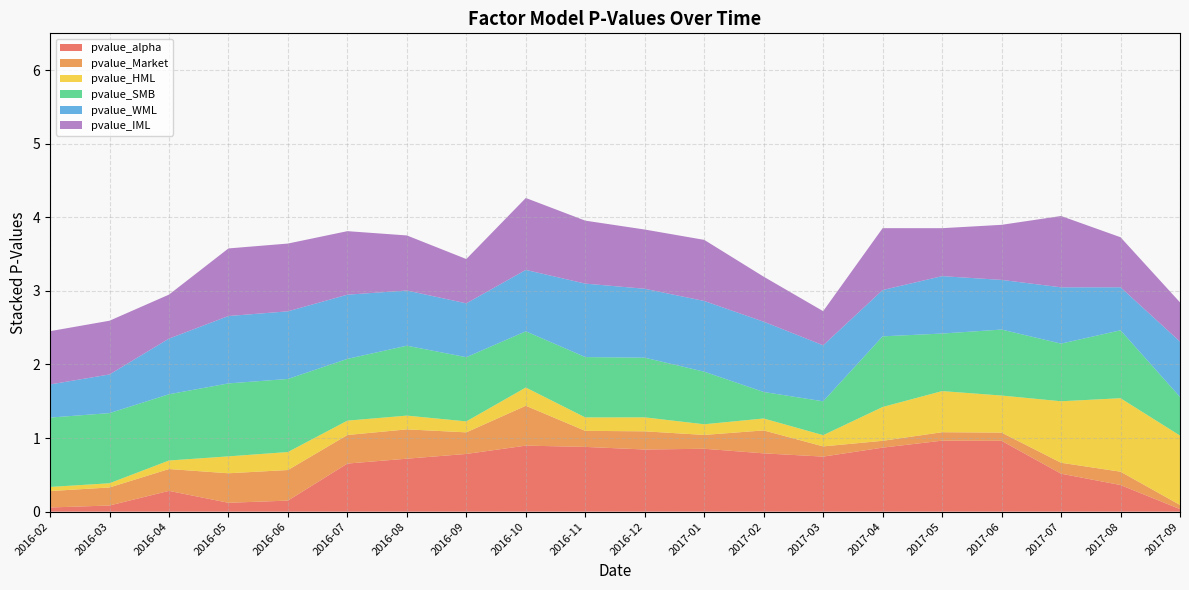

Reading left to right, what are all the values shown in this chart?

pvalue_alpha: 2016-02=0.1	2016-03=0.1	2016-04=0.3	2016-05=0.1	2016-06=0.2	2016-07=0.7	2016-08=0.7	2016-09=0.8	2016-10=0.9	2016-11=0.9	2016-12=0.8	2017-01=0.9	2017-02=0.8	2017-03=0.7	2017-04=0.9	2017-05=1.0	2017-06=1.0	2017-07=0.5	2017-08=0.4	2017-09=0.0
pvalue_Market: 2016-02=0.2	2016-03=0.2	2016-04=0.3	2016-05=0.4	2016-06=0.4	2016-07=0.4	2016-08=0.4	2016-09=0.3	2016-10=0.5	2016-11=0.2	2016-12=0.2	2017-01=0.2	2017-02=0.3	2017-03=0.1	2017-04=0.1	2017-05=0.1	2017-06=0.1	2017-07=0.1	2017-08=0.2	2017-09=0.1
pvalue_HML: 2016-02=0.1	2016-03=0.1	2016-04=0.1	2016-05=0.2	2016-06=0.2	2016-07=0.2	2016-08=0.2	2016-09=0.1	2016-10=0.2	2016-11=0.2	2016-12=0.2	2017-01=0.1	2017-02=0.2	2017-03=0.2	2017-04=0.5	2017-05=0.6	2017-06=0.5	2017-07=0.8	2017-08=1.0	2017-09=0.9
pvalue_SMB: 2016-02=0.9	2016-03=1.0	2016-04=0.9	2016-05=1.0	2016-06=1.0	2016-07=0.8	2016-08=0.9	2016-09=0.9	2016-10=0.8	2016-11=0.8	2016-12=0.8	2017-01=0.7	2017-02=0.4	2017-03=0.5	2017-04=1.0	2017-05=0.8	2017-06=0.9	2017-07=0.8	2017-08=0.9	2017-09=0.5
pvalue_WML: 2016-02=0.5	2016-03=0.5	2016-04=0.8	2016-05=0.9	2016-06=0.9	2016-07=0.9	2016-08=0.7	2016-09=0.7	2016-10=0.8	2016-11=1.0	2016-12=0.9	2017-01=1.0	2017-02=1.0	2017-03=0.8	2017-04=0.6	2017-05=0.8	2017-06=0.7	2017-07=0.8	2017-08=0.6	2017-09=0.8
pvalue_IML: 2016-02=0.7	2016-03=0.7	2016-04=0.6	2016-05=0.9	2016-06=0.9	2016-07=0.9	2016-08=0.7	2016-09=0.6	2016-10=1.0	2016-11=0.9	2016-12=0.8	2017-01=0.8	2017-02=0.6	2017-03=0.5	2017-04=0.8	2017-05=0.7	2017-06=0.7	2017-07=1.0	2017-08=0.7	2017-09=0.5